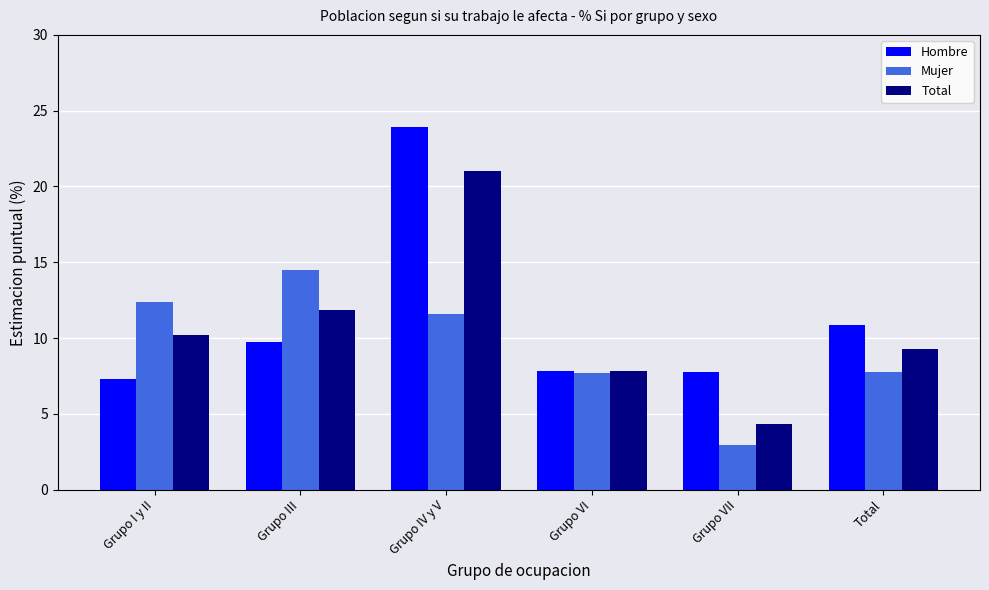

The value of Mujer at Grupo I y II is 12.4. True or false?

True